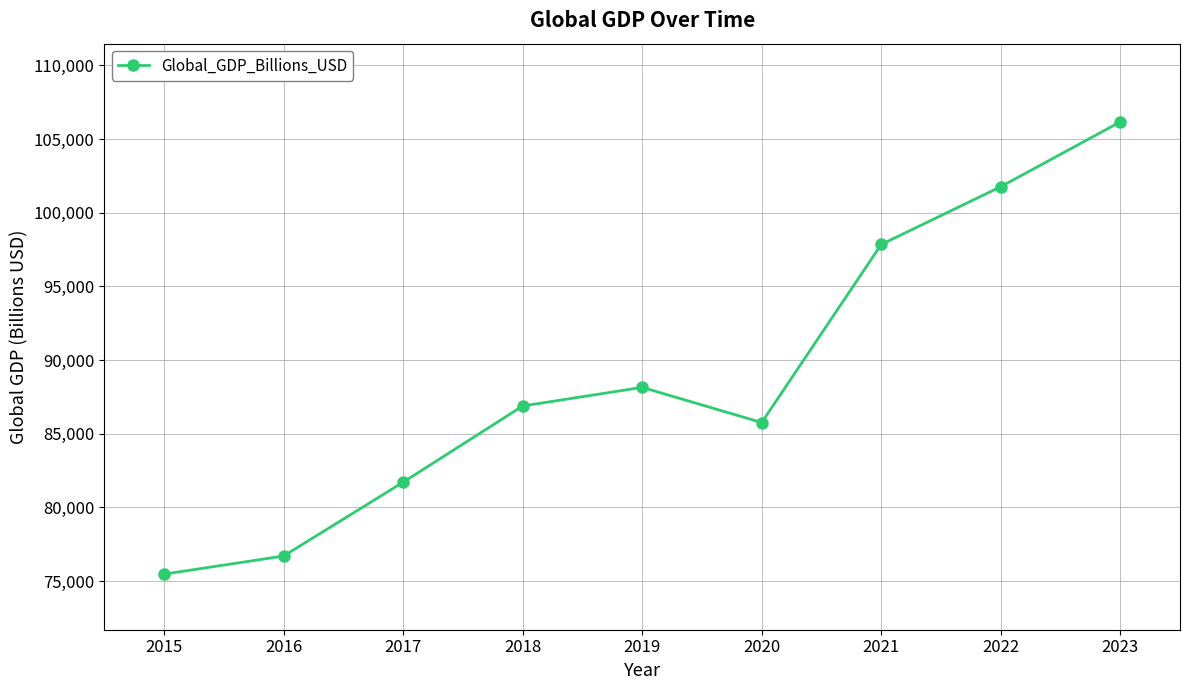

How many values exceed 86884?

5